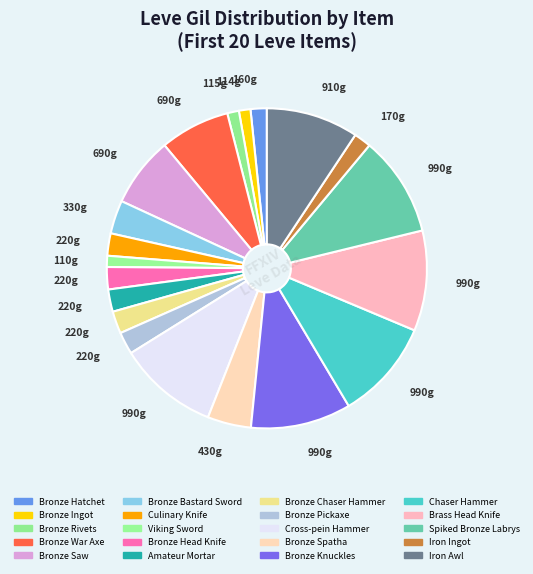

Does any single category account for the majority?

No